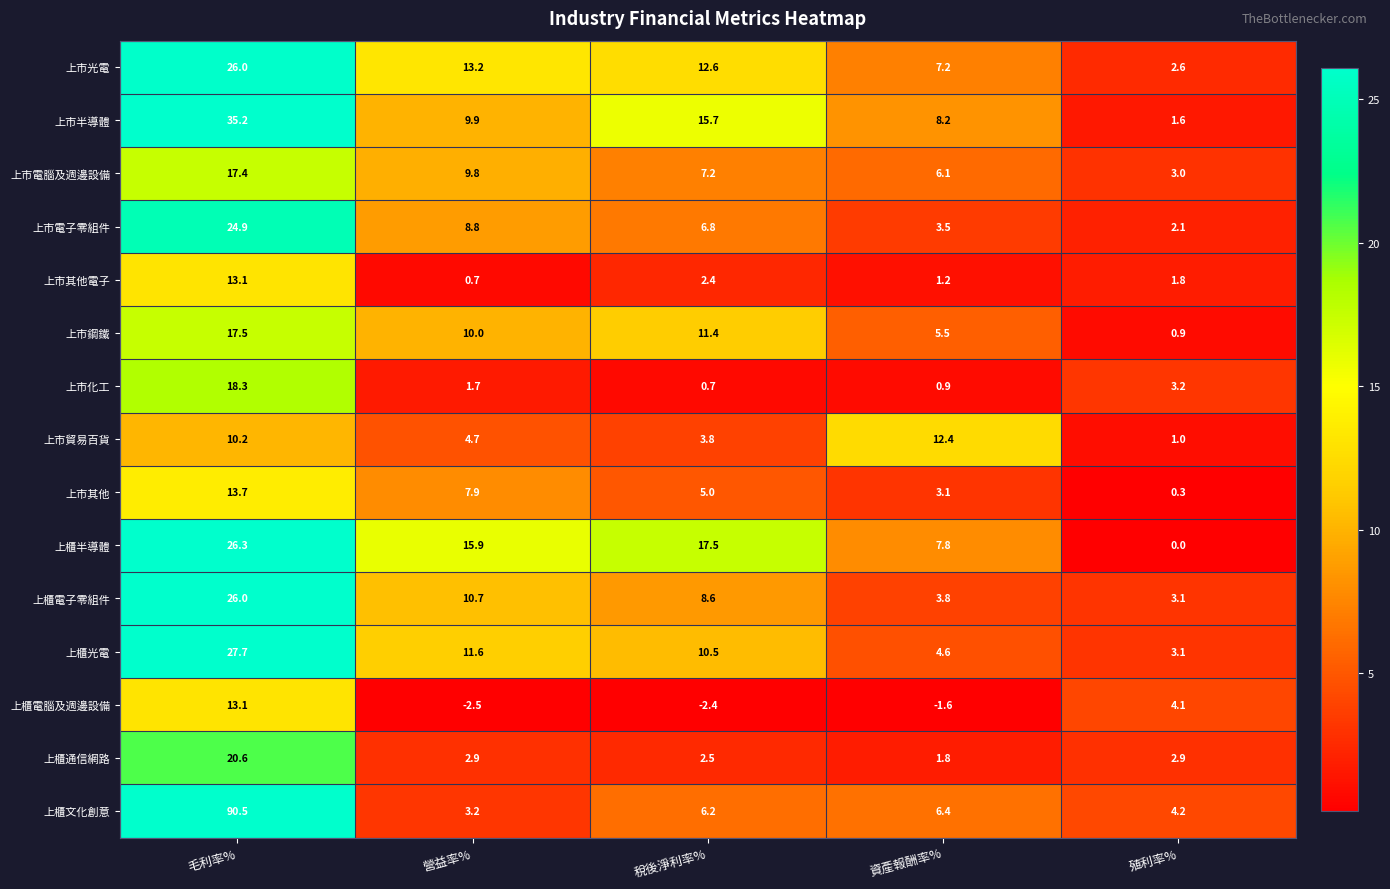

How many data points does each series have?

5